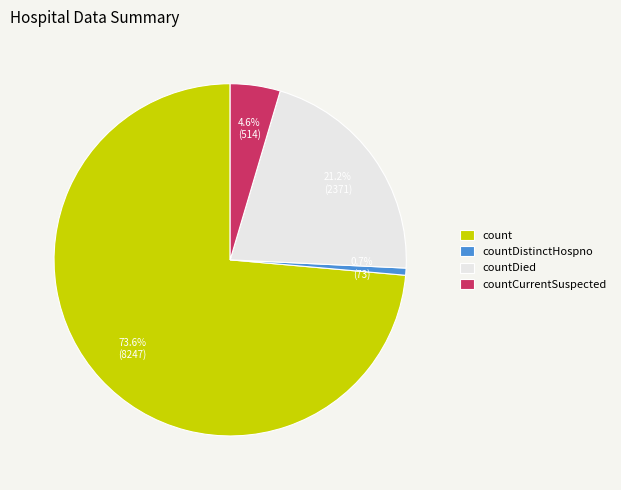

Is the sum of countDistinctHospno and count greater than half?

Yes